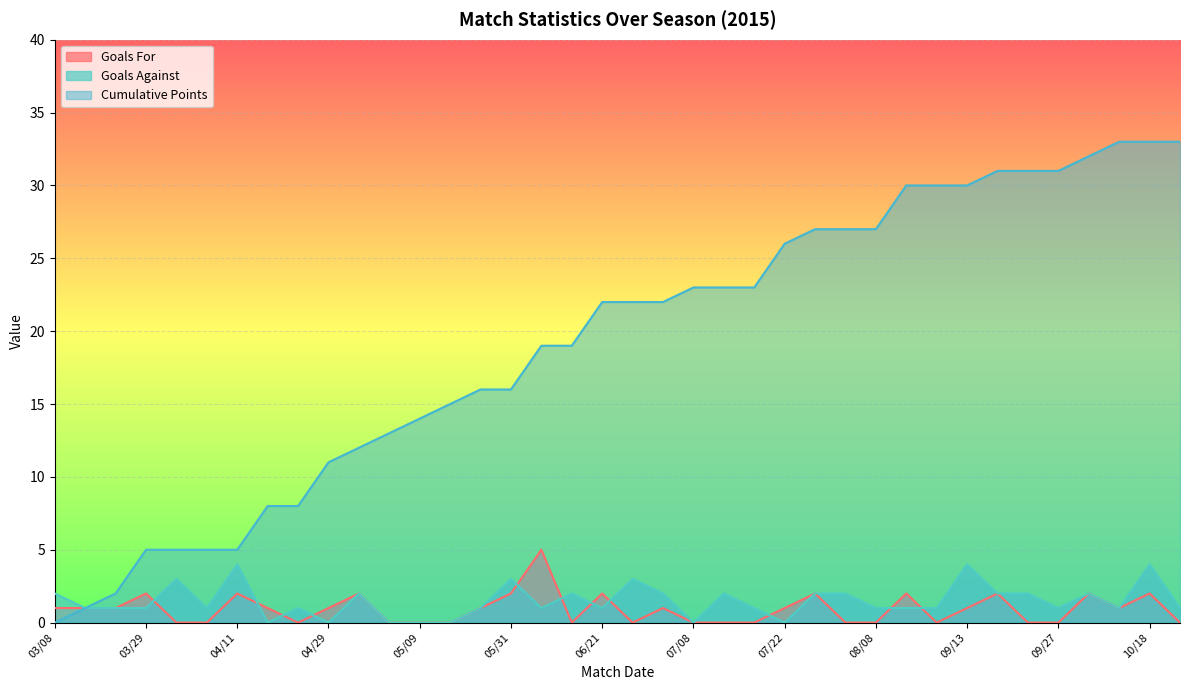

Count the number of data series in this chart.

3